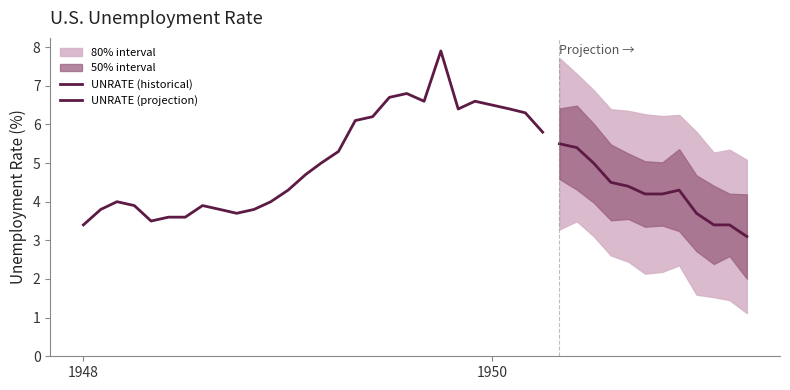

What is the difference between the maximum and minimum values?

4.8